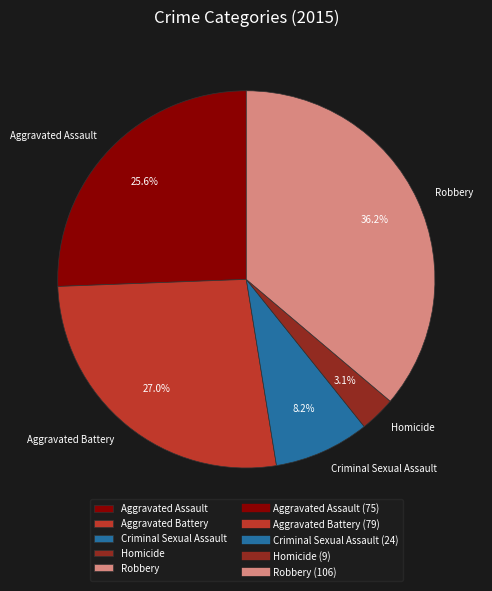

What percentage is the Aggravated Battery slice, to the nearest percent?

27%